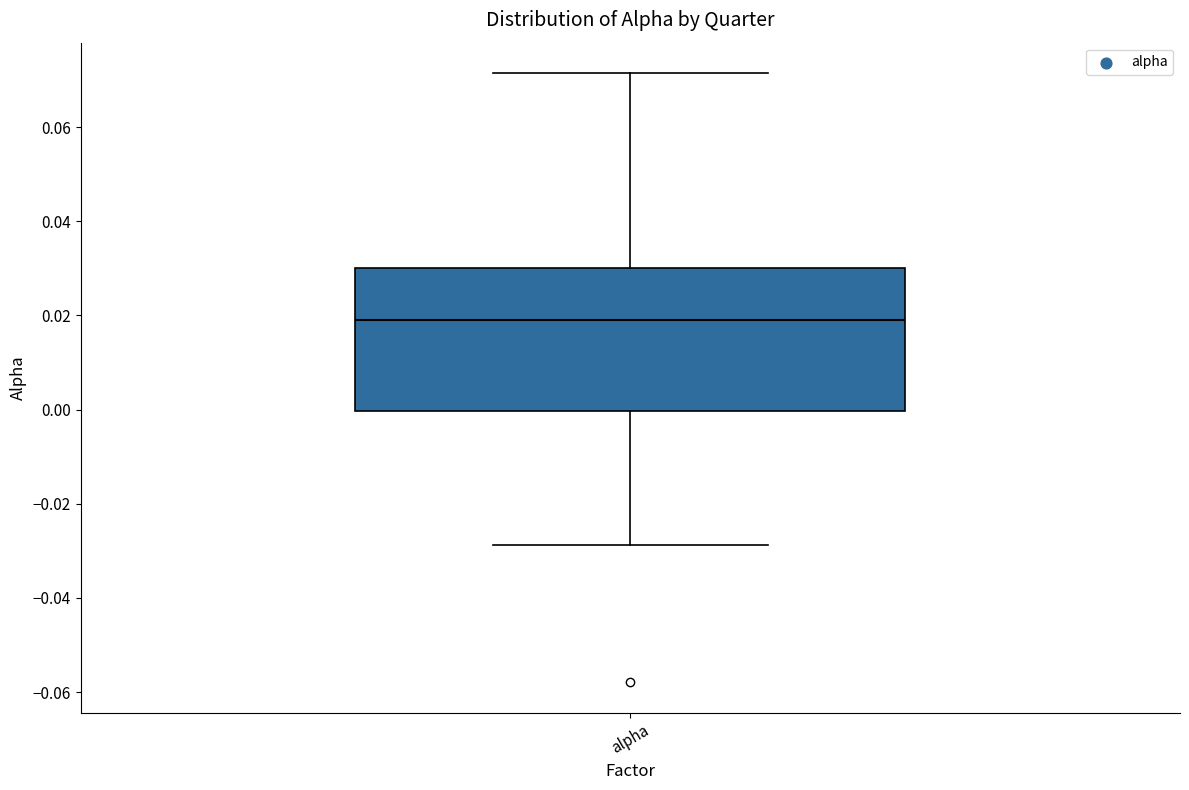

Where is the upper edge of the box for alpha on the y-axis? The values are not printed on the chart, so give them approximately, as read against the axis.

0.030